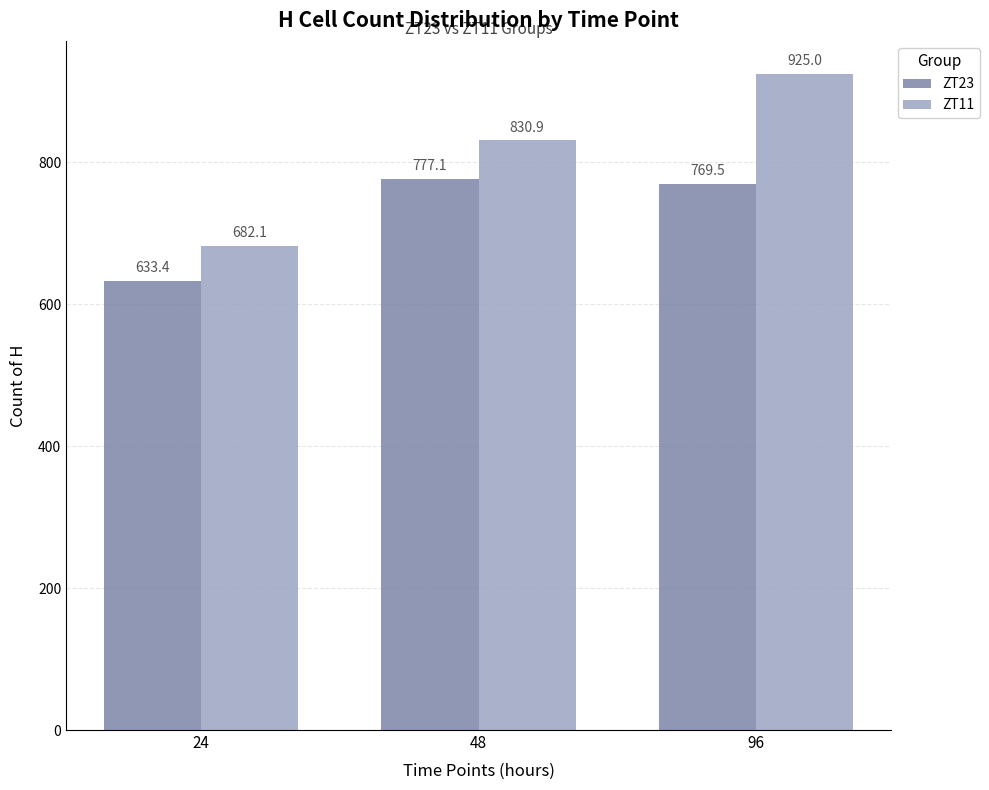

At which category is the sum across all series the highest?

96